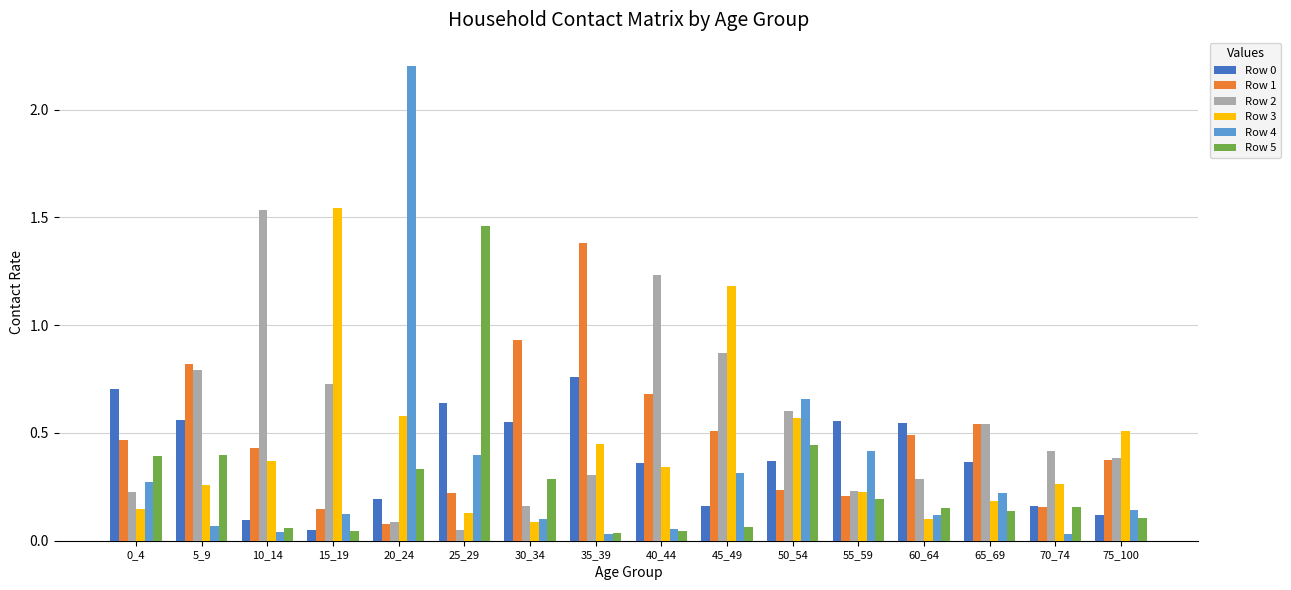

The value of Row 2 at 15_19 is 0.2. True or false?

False